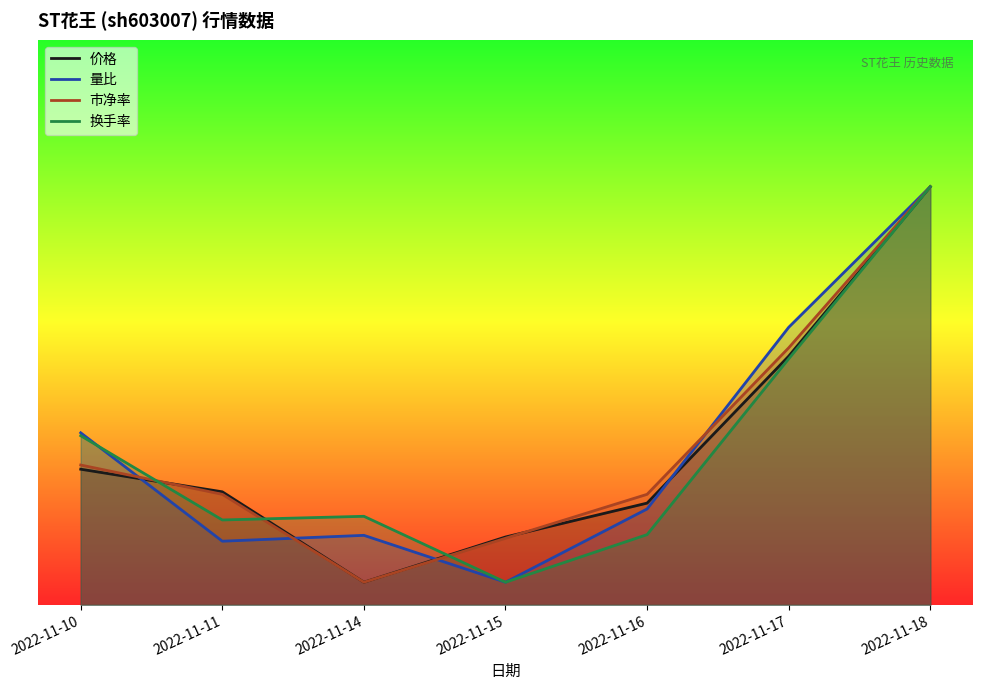

What is the value of the 量比 point at the 3rd from the left?

0.6